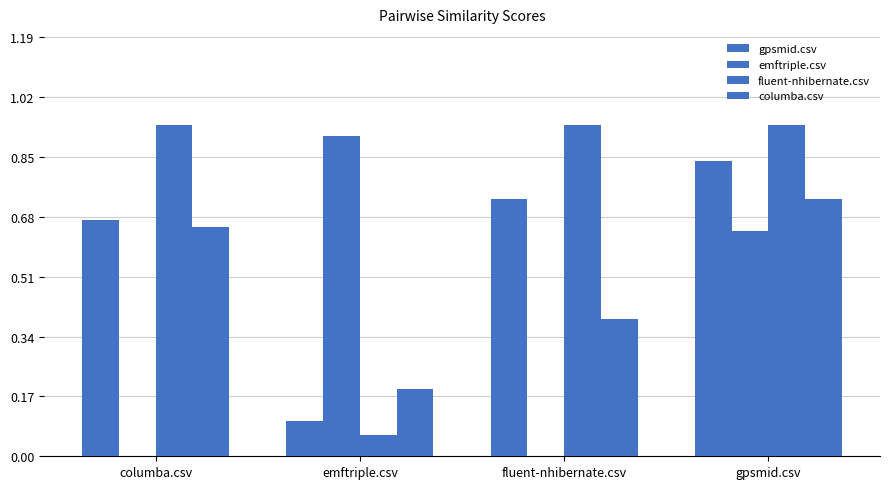

Which series has the largest total across all categories?

fluent-nhibernate.csv